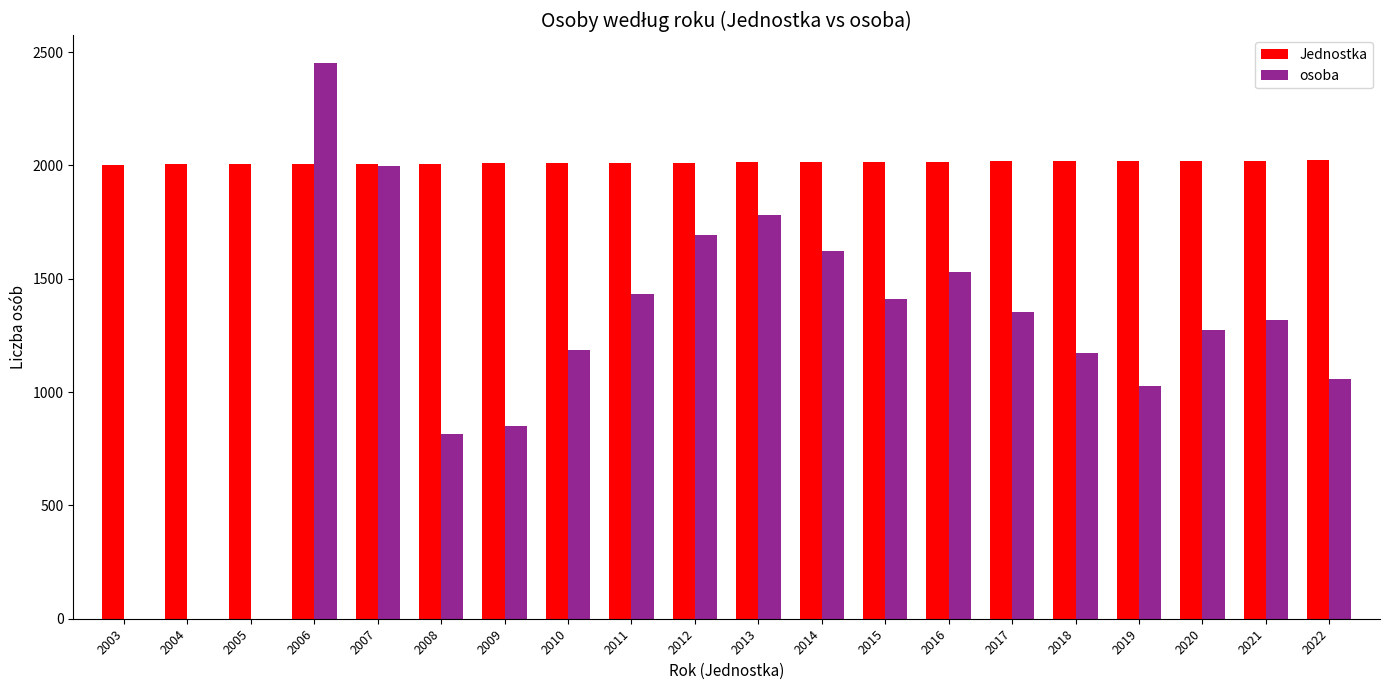

Is the value of Jednostka at 2018 greater than the value of osoba at 2006?

No